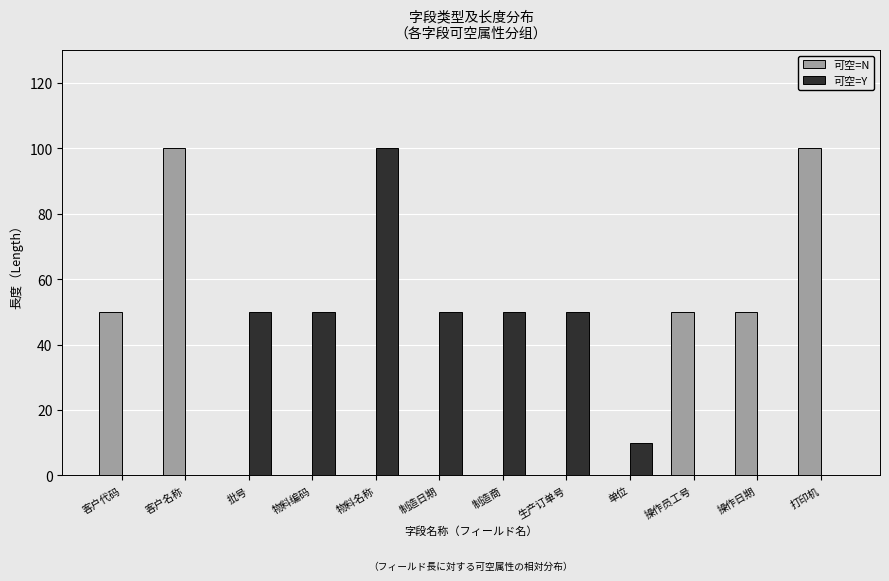

What is the total value across all series at 制造日期?

50